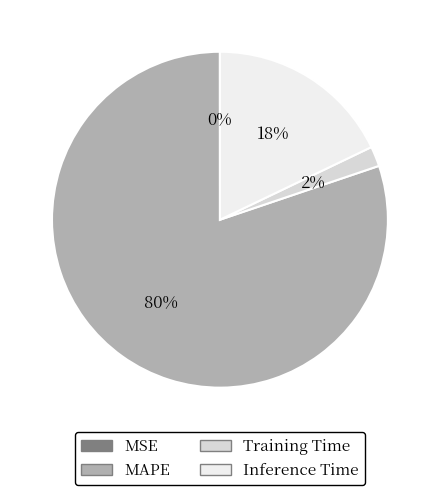

To the nearest percent, what percentage of the pie is Inference Time?

18%